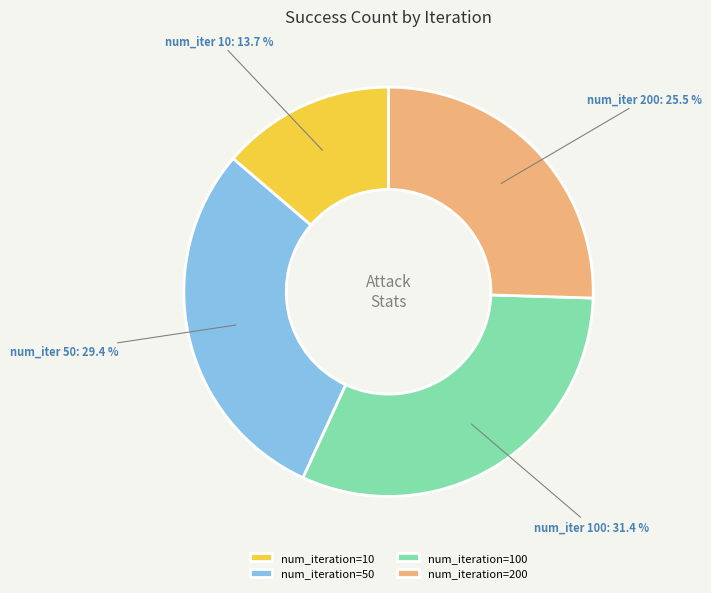

Does num_iteration=10 account for over 50% of the chart?

No